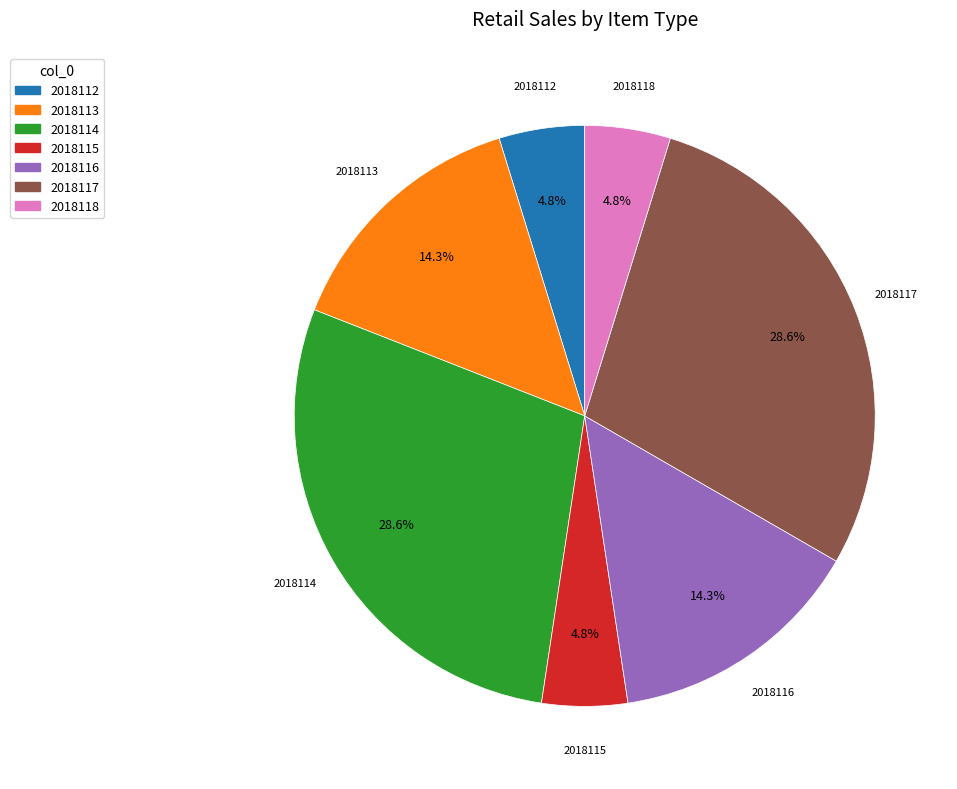

To the nearest percent, what is the difference between the largest and smallest slice percentages?

24%